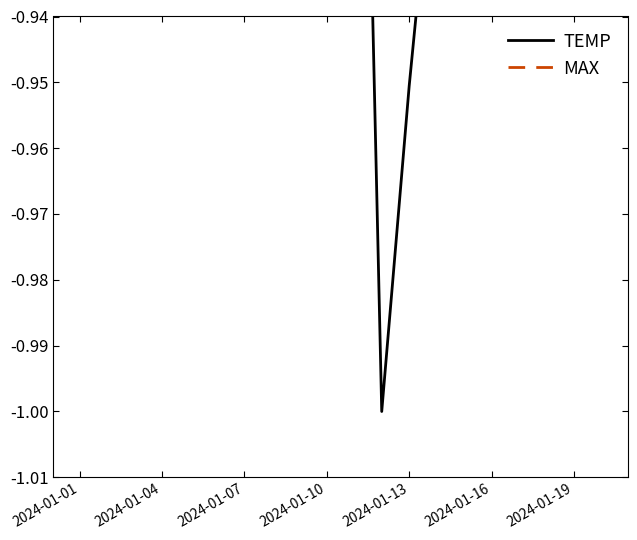

Is it true that MAX equals -0.5 at 2024-01-19?

True